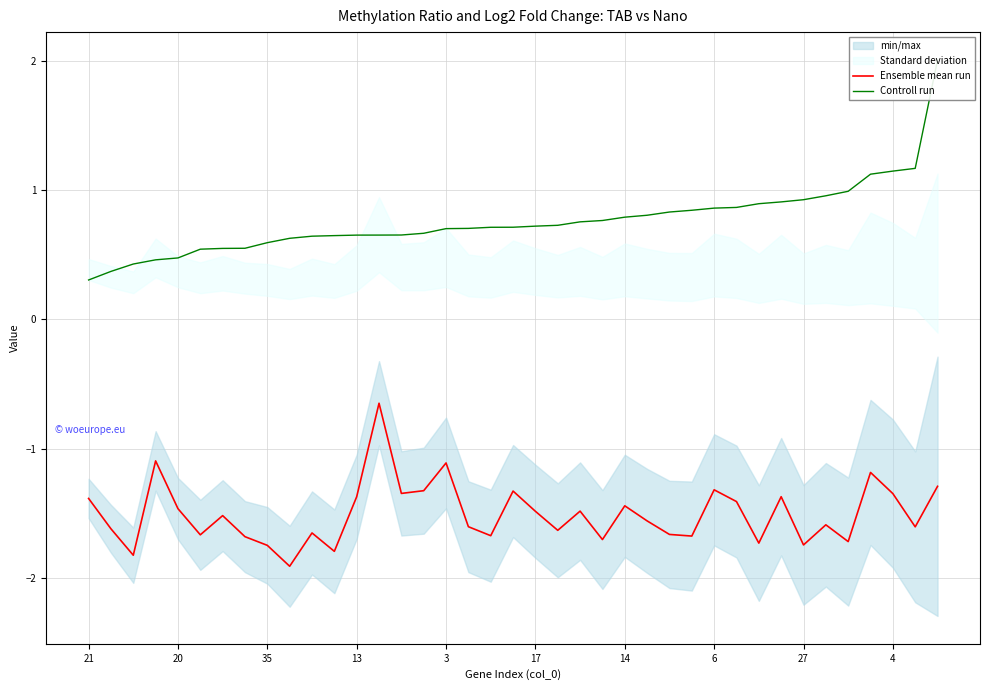

What are all the series names shown in the legend?

Ensemble mean run, Controll run